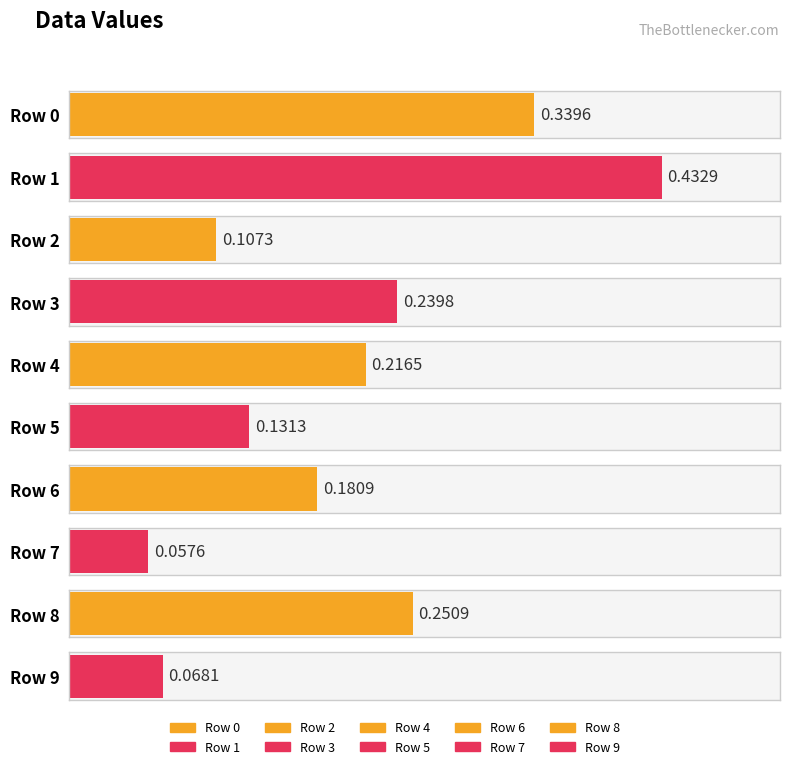

Does the chart contain any negative values?

No